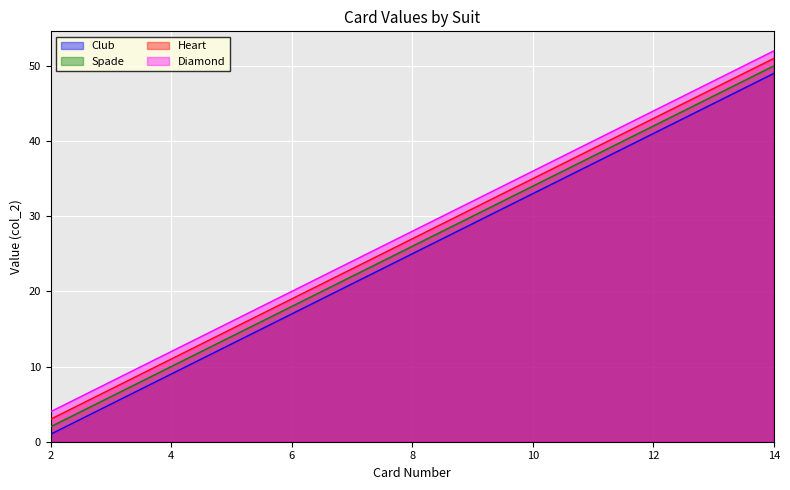

What is the sum of all Spade values?

338